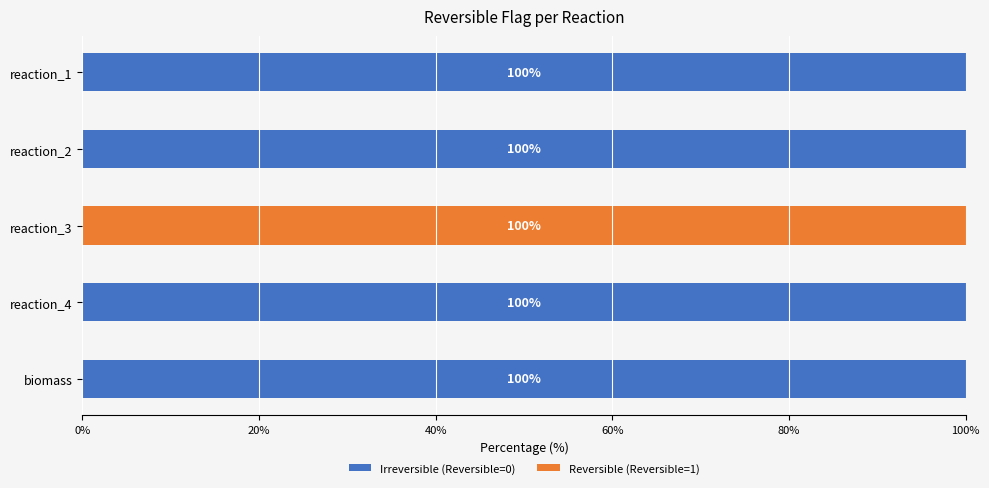

The value of Irreversible (Reversible=0) at reaction_3 is 0. True or false?

True